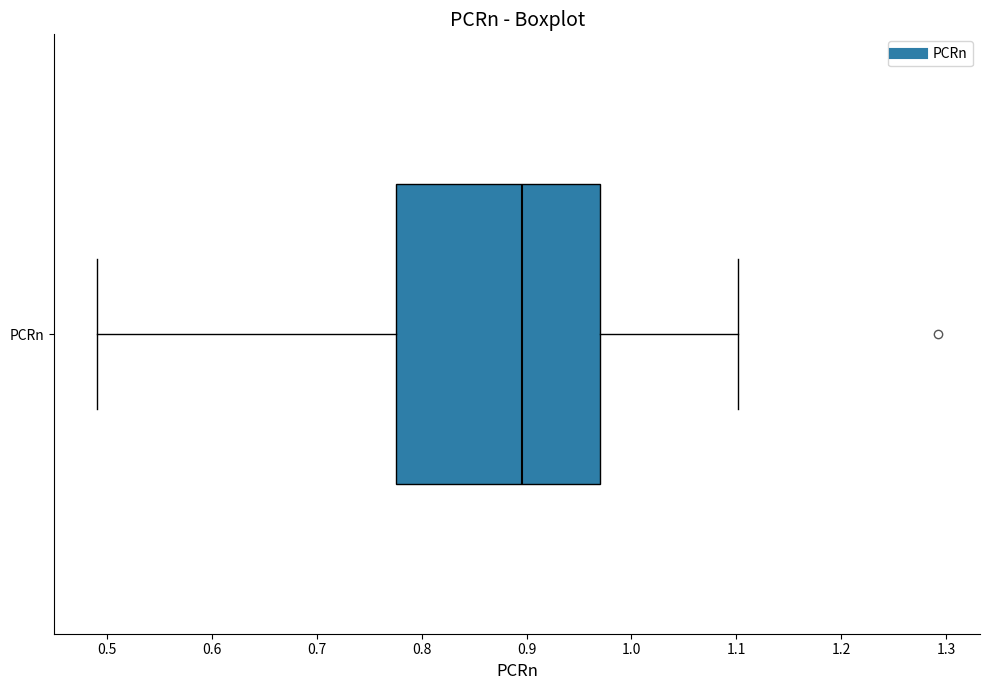

Where does the median line of the box for PCRn sit on the x-axis? The values are not printed on the chart, so give them approximately, as read against the axis.

0.90